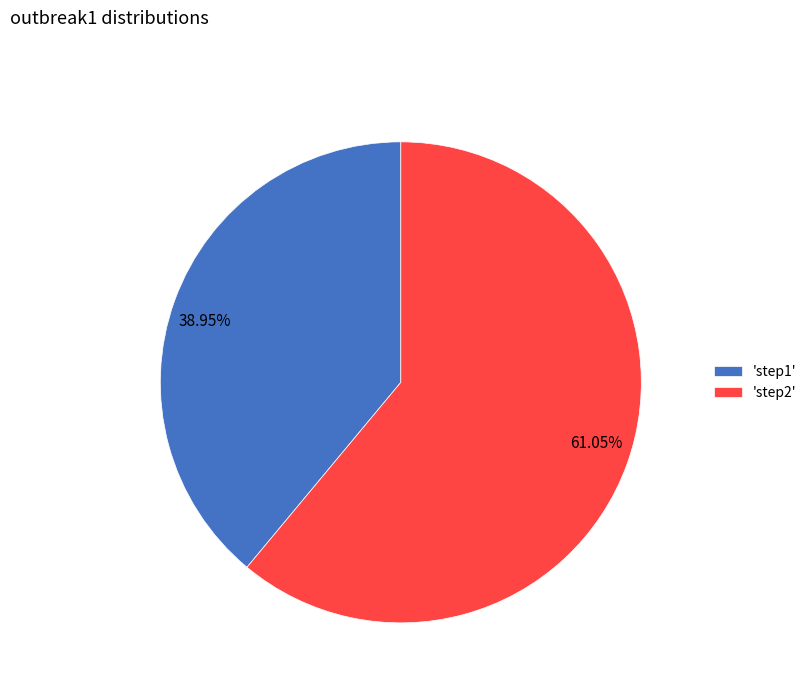

Count the number of slices in the pie.

2